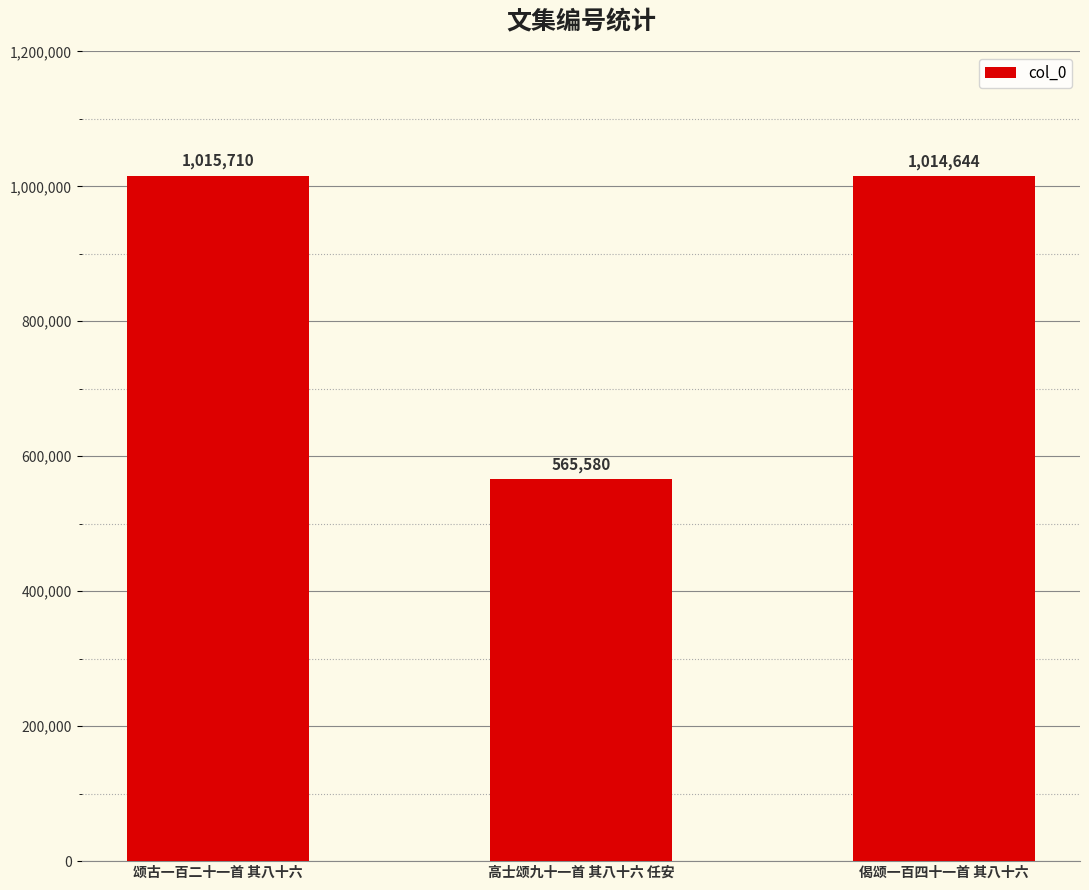

What is the change in value from 颂古一百二十一首 其八十六 to 偈颂一百四十一首 其八十六?

-1066